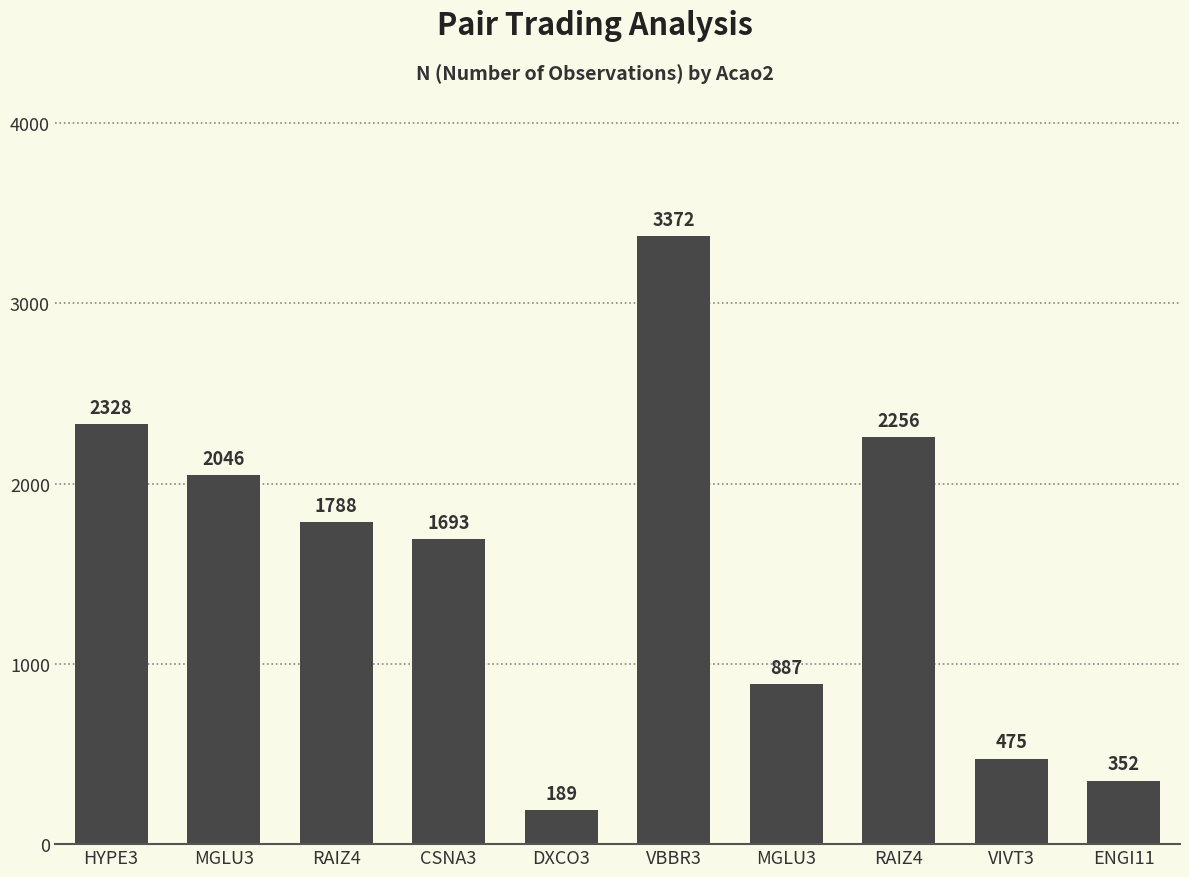

The chart shows a value of 189 at DXCO3. True or false?

True